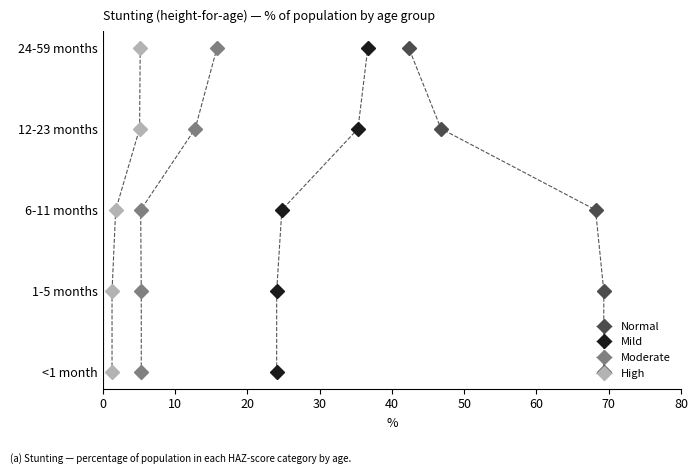

Is this an area chart (filled region under the line)?

No